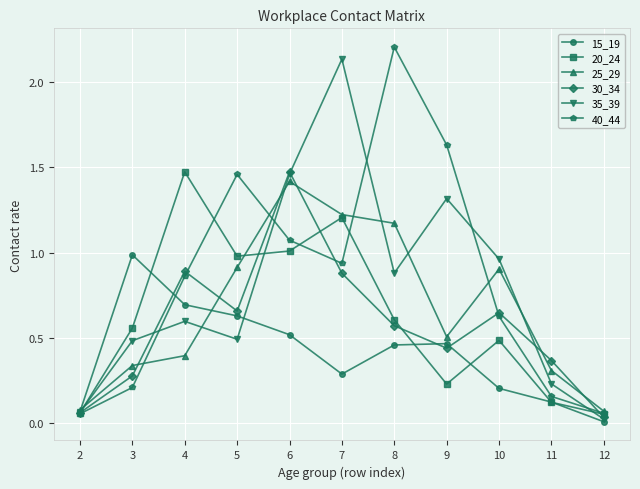

What is the sum of all 15_19 values?

4.4